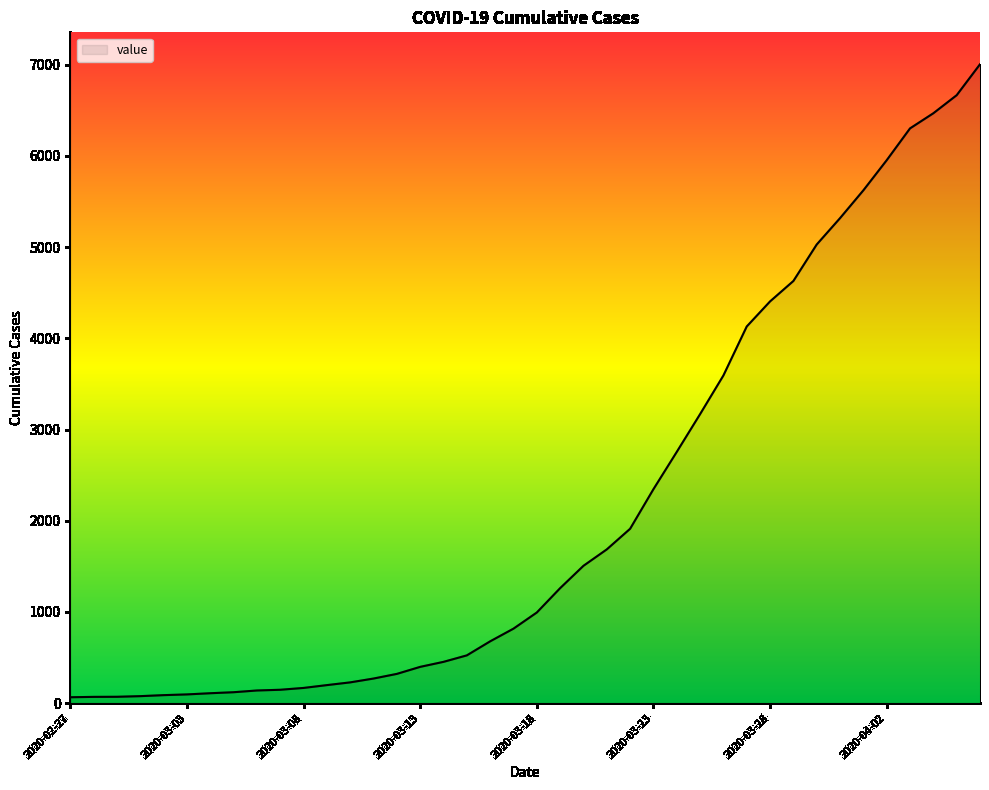

What is the difference between the maximum and minimum values?

6940